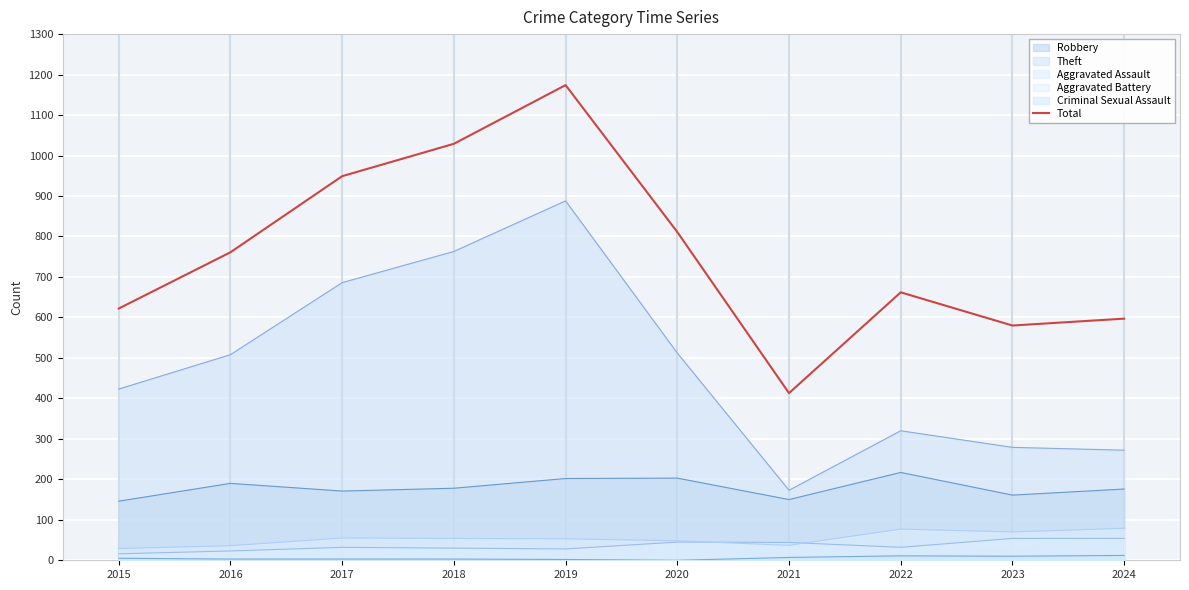

Reading left to right, list all the values displayed in this chart.

2015=622	2016=761	2017=949	2018=1029	2019=1174	2020=811	2021=413	2022=662	2023=580	2024=597